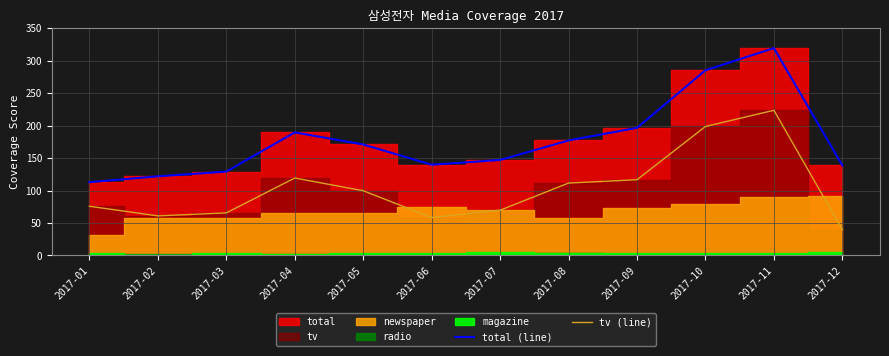

Reading left to right, extract all data points from this chart.

total (line): 112.9	122.0	129.2	189.7	171.0	139.8	147.1	177.2	196.6	285.3	319.5	138.7
tv (line): 75.8	61.0	65.6	119.3	99.7	58.4	69.7	111.5	116.7	198.7	223.6	39.7